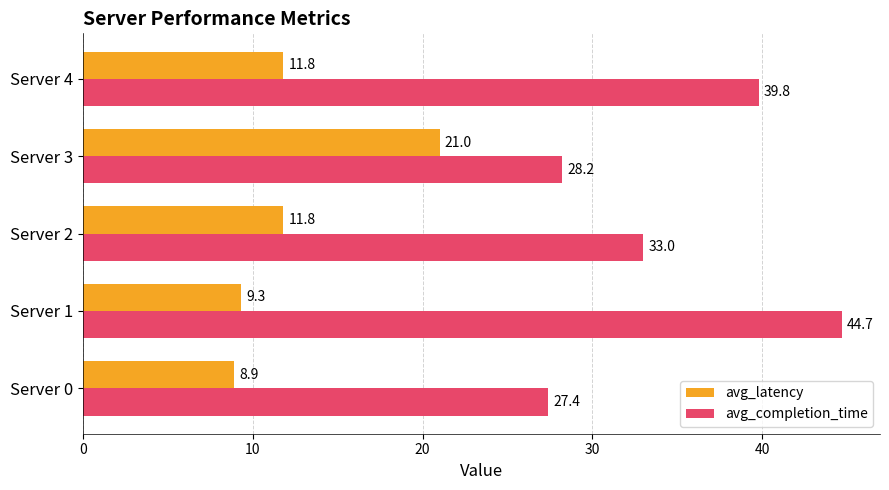

Which series has the largest range (max minus min)?

avg_completion_time